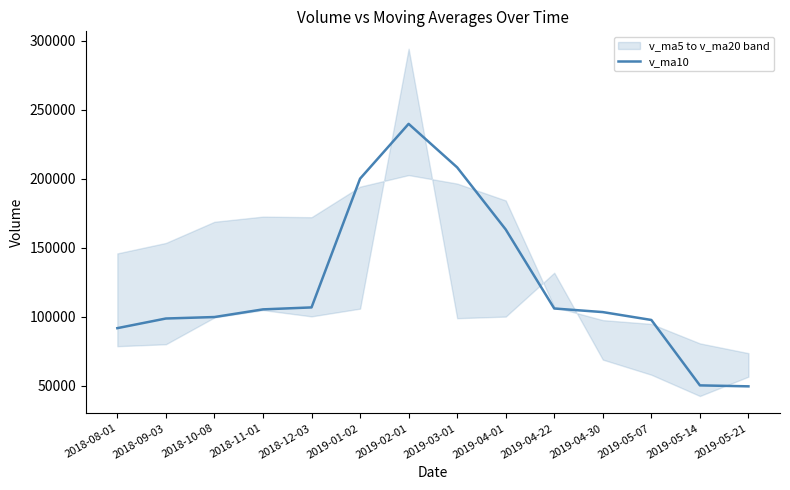

What is the sum of the values at 2019-05-14 and 2019-01-02?

250037.3